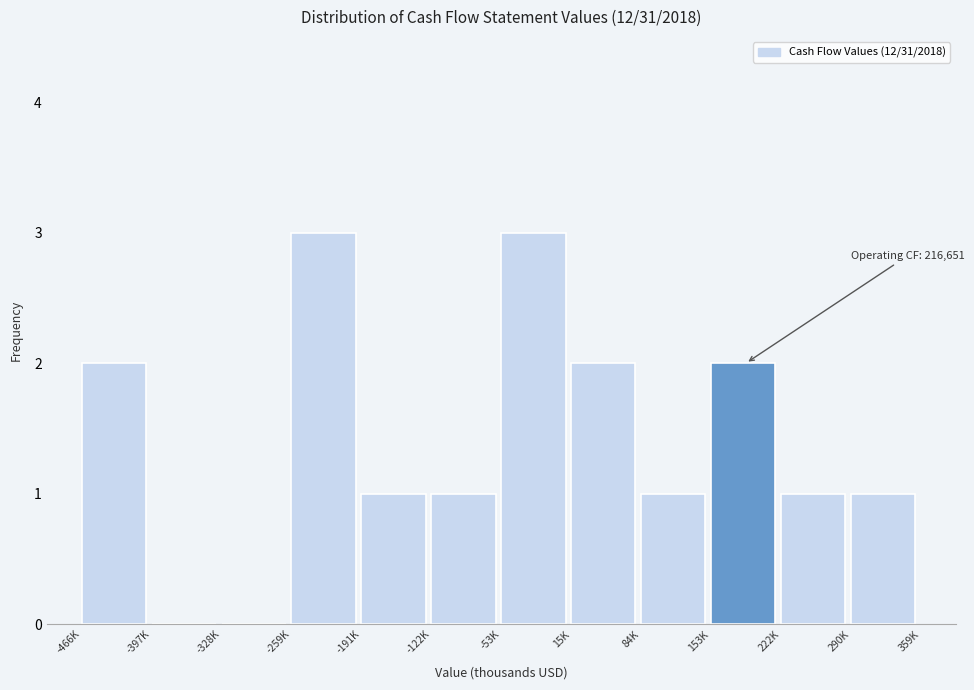

Reading left to right, list all the values displayed in this chart.

-466K=2	-397K=0	-328K=0	-259K=3	-191K=1	-122K=1	-53K=3	15K=2	84K=1	153K=2	222K=1	290K=1